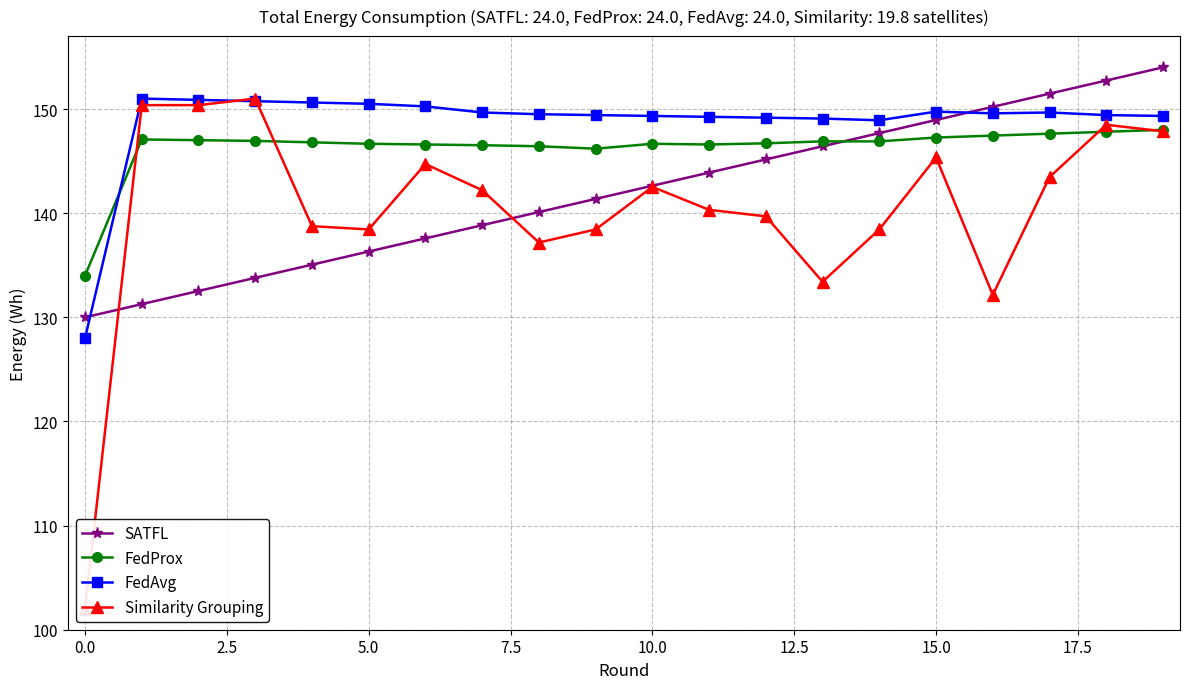

At which label does FedAvg reach its minimum?

0.0